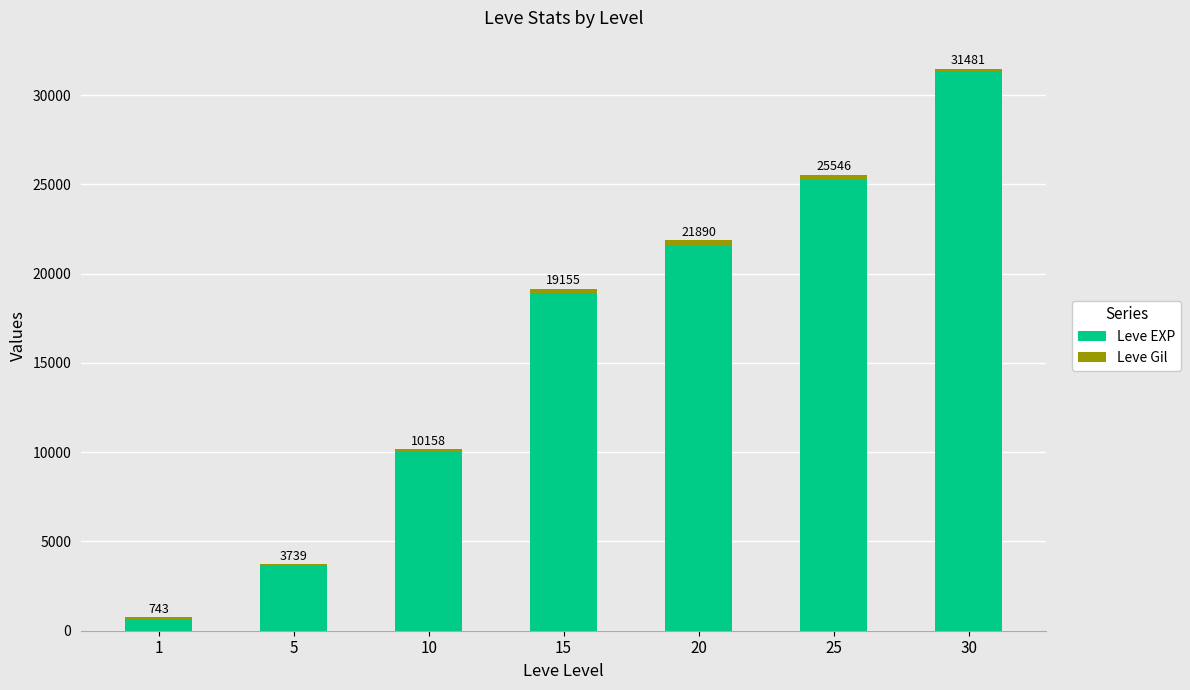

Which category has the lowest value in the Leve EXP series?

1